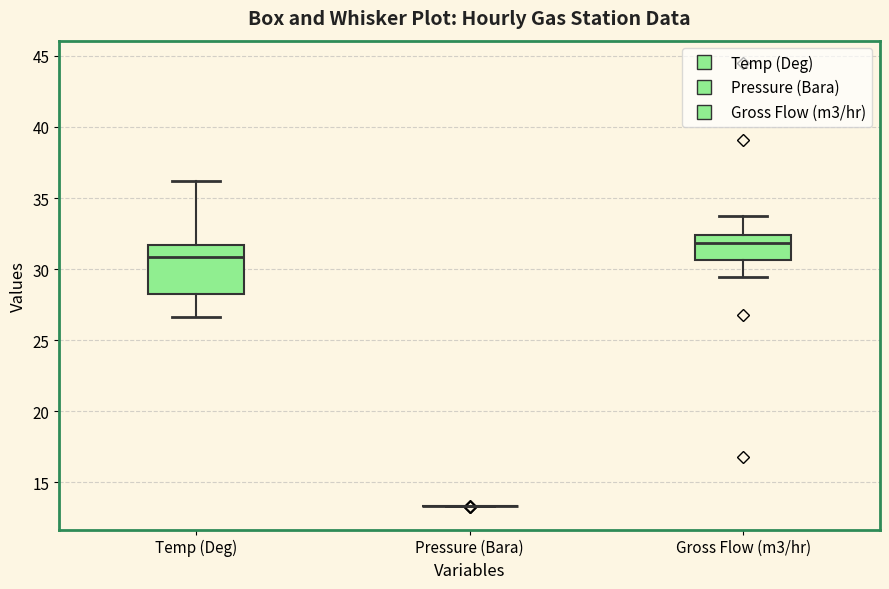

Comparing the boxes themselves (not the whiskers), which one is the tallest?

Temp (Deg)